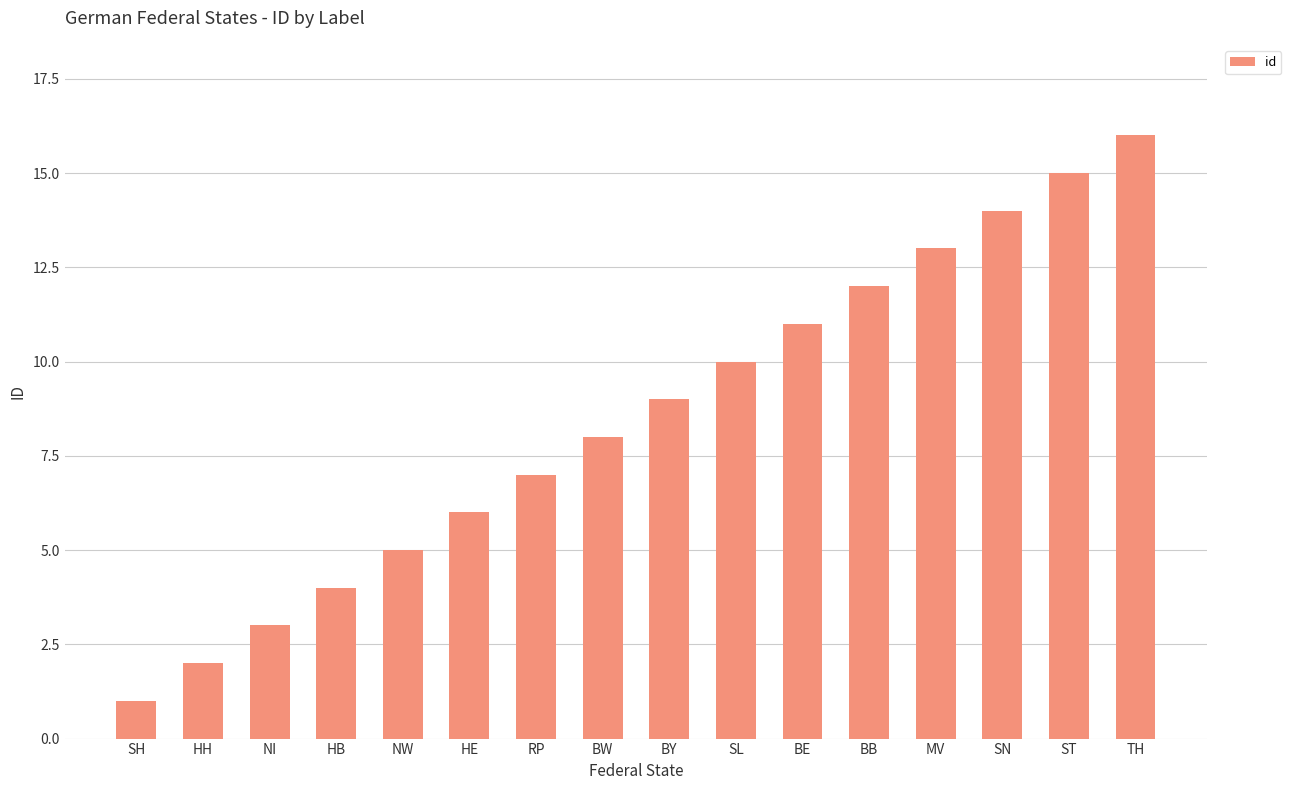

What is the sum of all values?

136